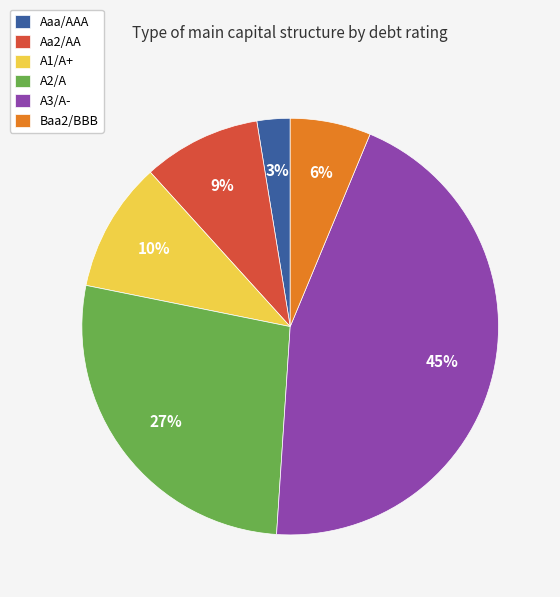

How many segments does this pie chart have?

6